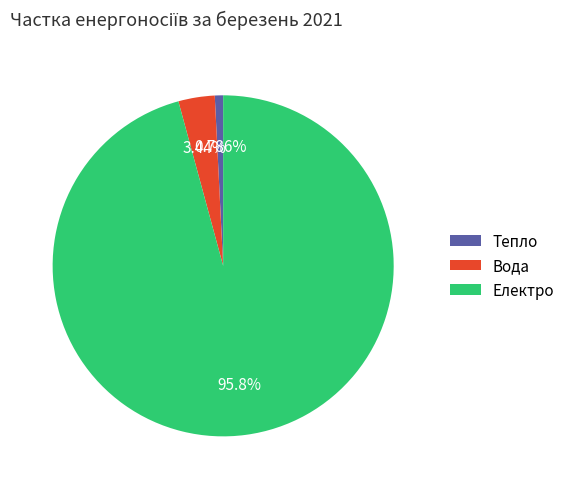

Which slice represents more than half of the pie?

Електро